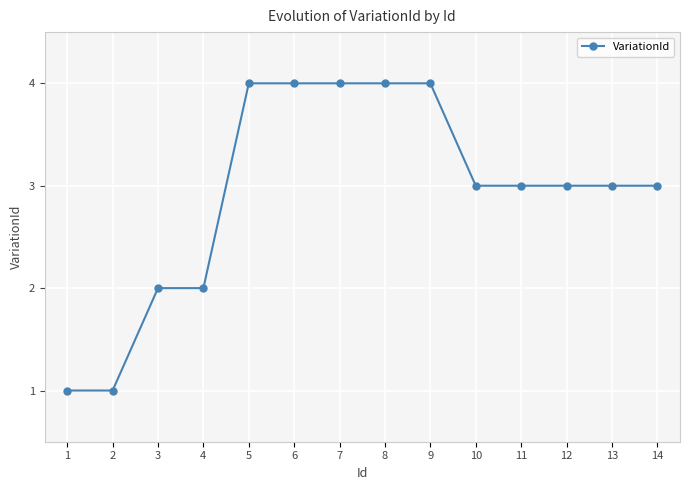

Reading left to right, what are all the values shown in this chart?

1=1	2=1	3=2	4=2	5=4	6=4	7=4	8=4	9=4	10=3	11=3	12=3	13=3	14=3